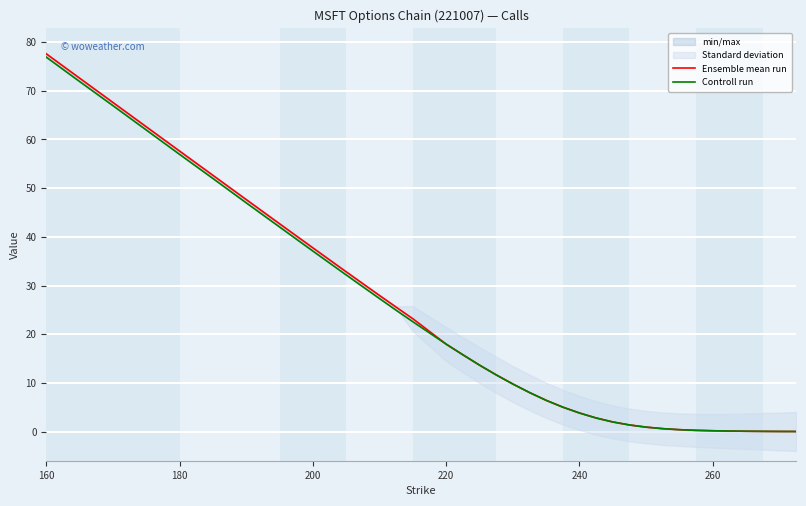

The Ensemble mean run series shows 125.7 at 160. True or false?

False